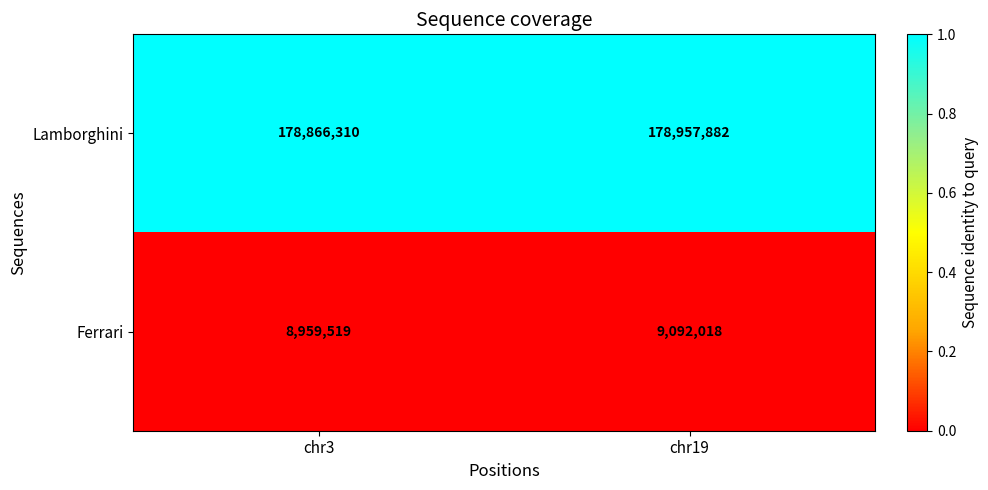

Rank the series by their maximum value, from lowest to highest.

Ferrari, Lamborghini